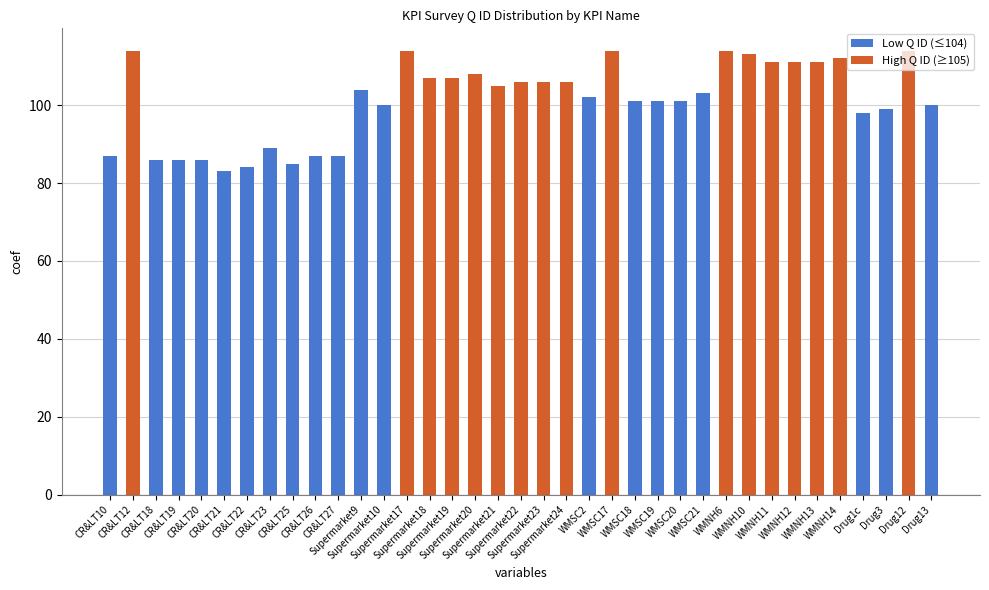

What is the value of the 33rd bar from the left?

112